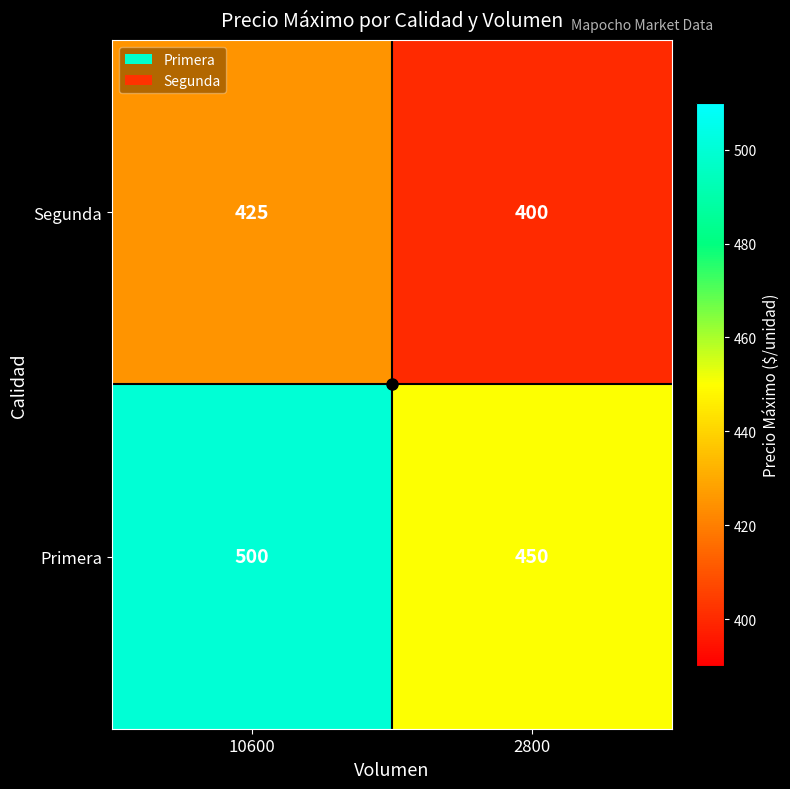

What is the difference between the highest and lowest values at 10600?

75